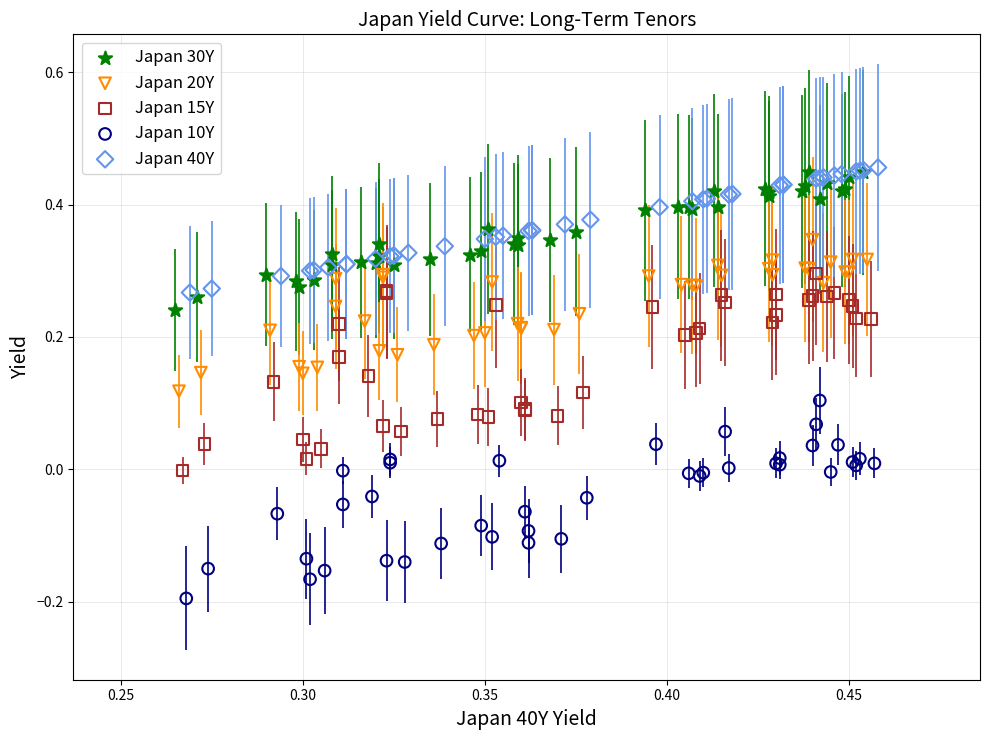

Which series contains the lowest Y value?

Japan 10Y